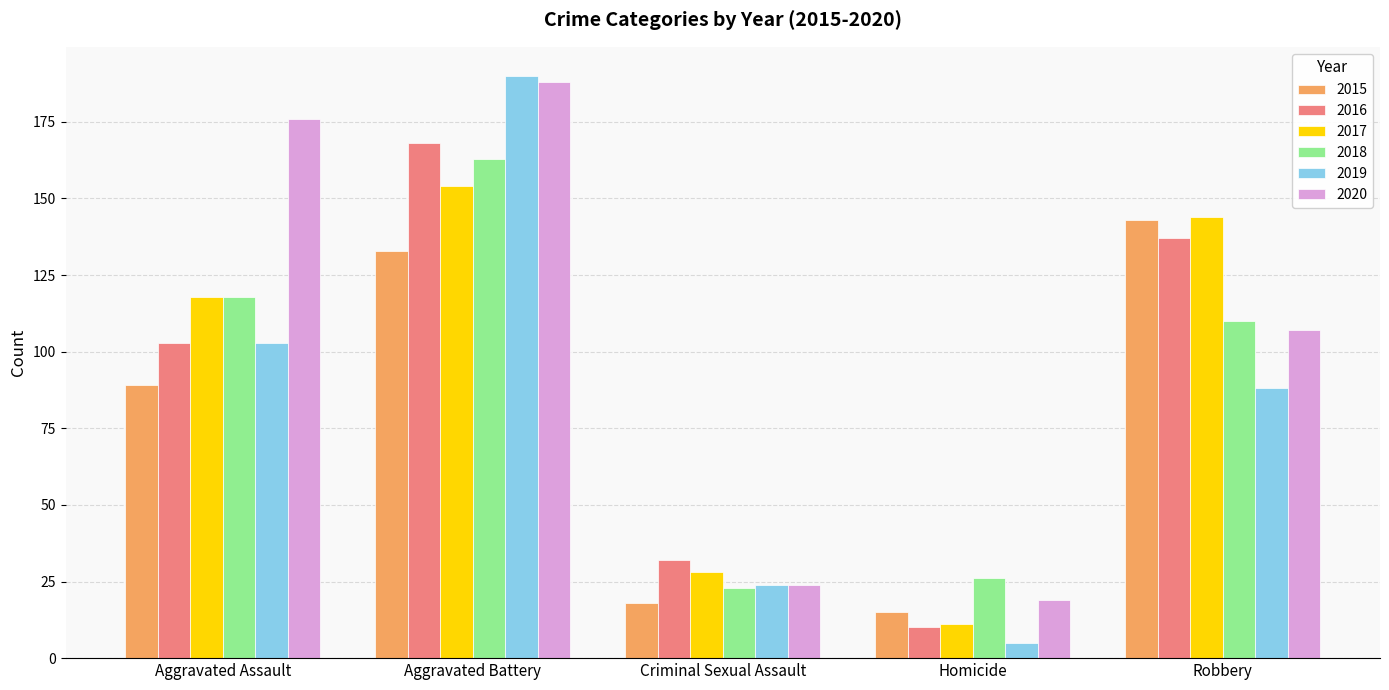

What position from the left is Aggravated Battery?

2